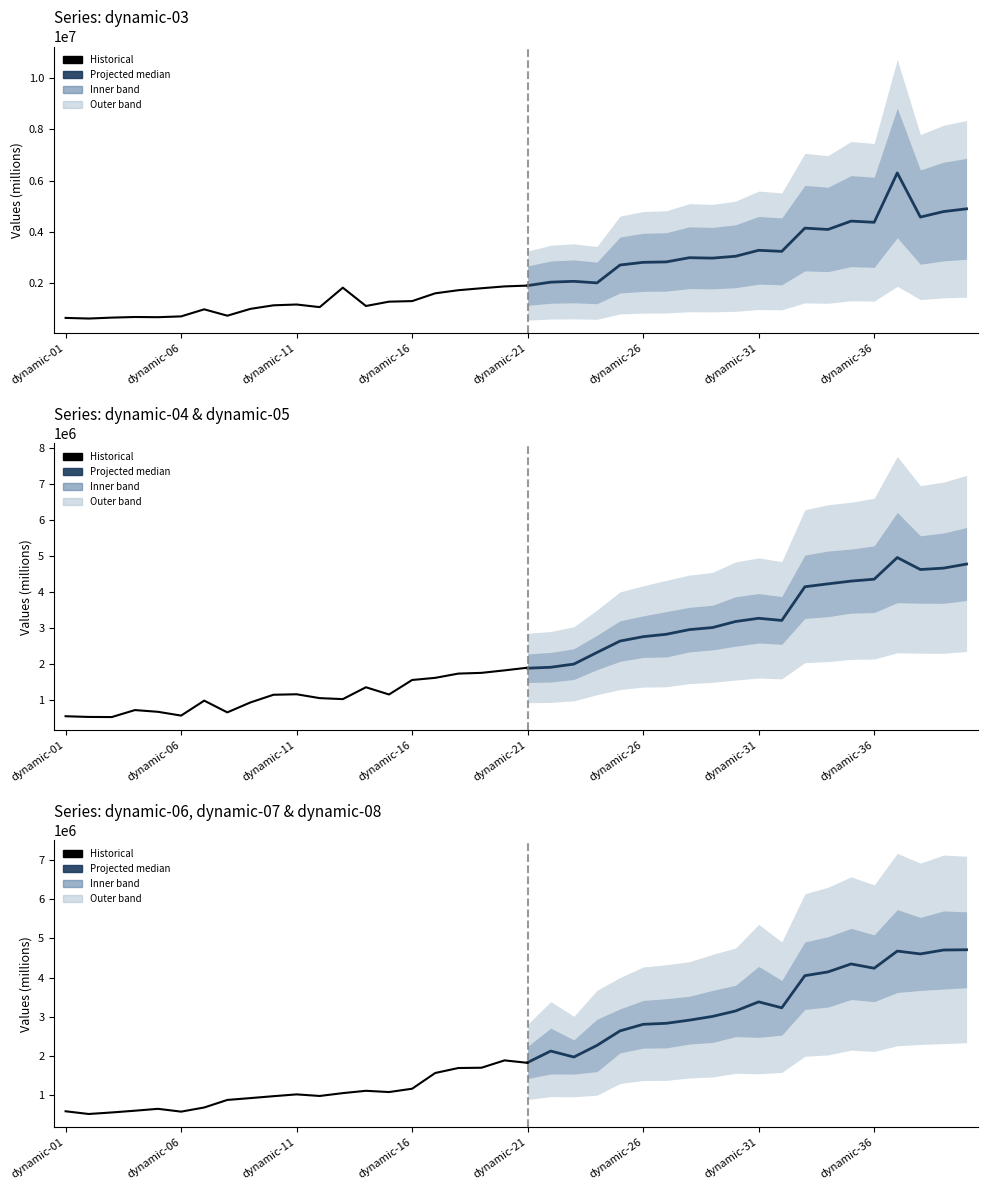

What is the minimum value for dynamic-08?

558784